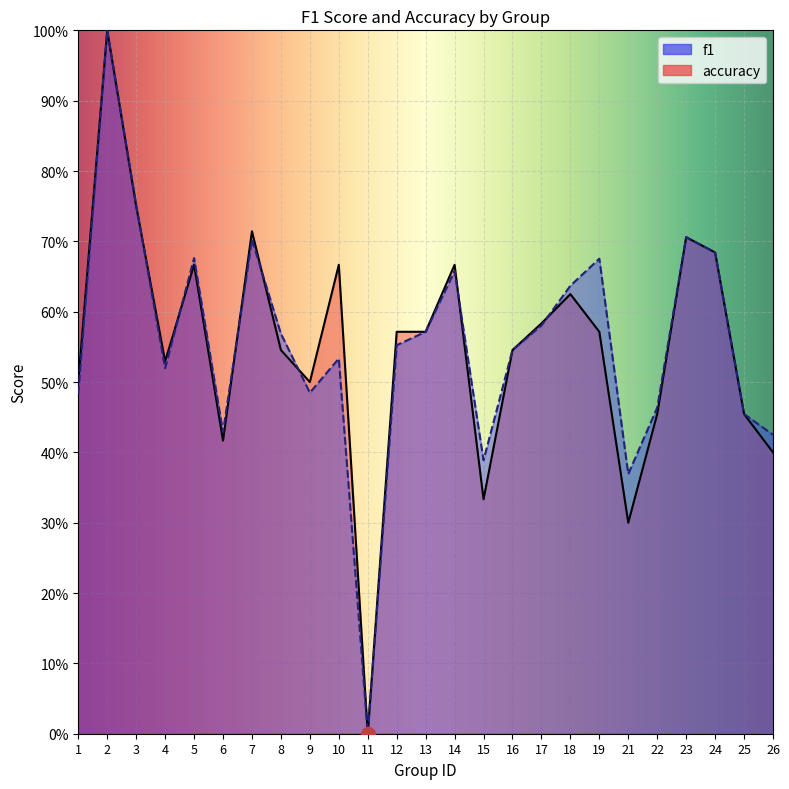

What are all the series names shown in the legend?

f1, accuracy